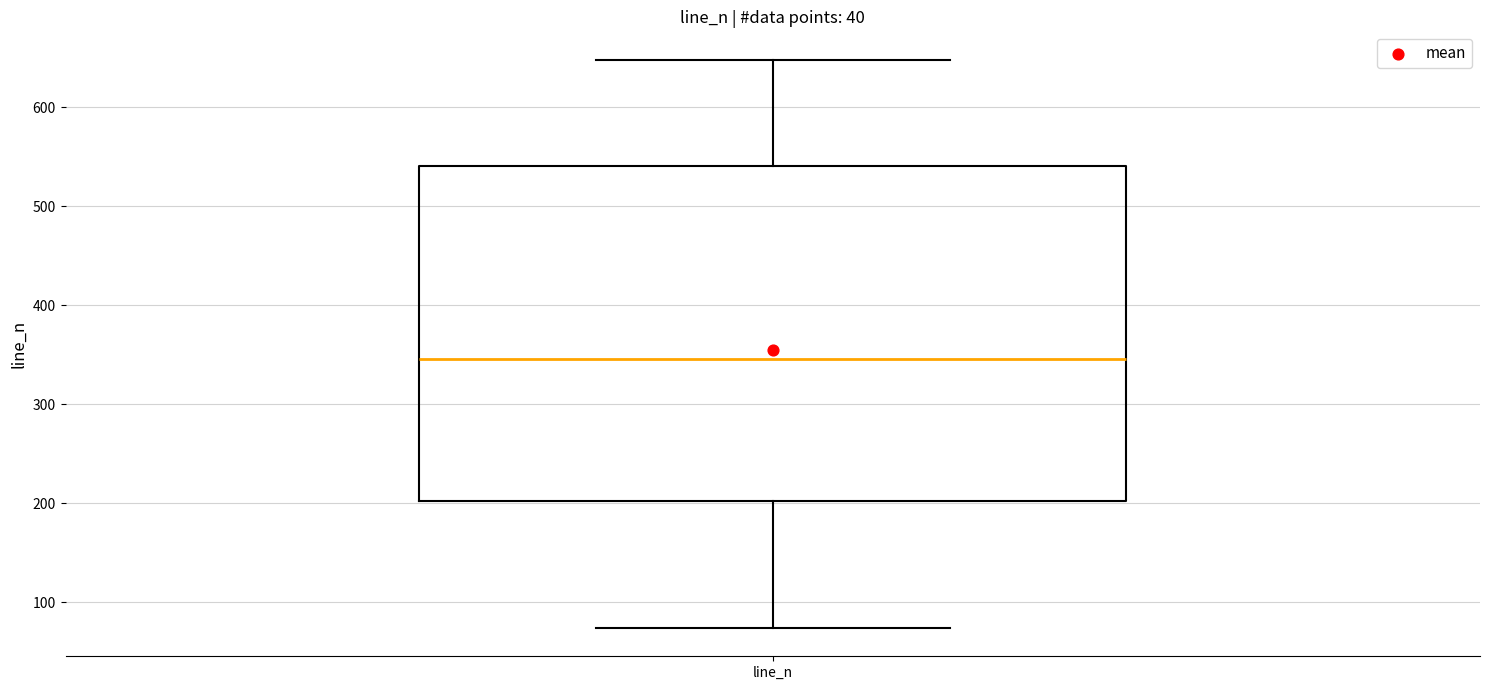

Where does the median line of the box for line_n sit on the y-axis? The values are not printed on the chart, so give them approximately, as read against the axis.

350